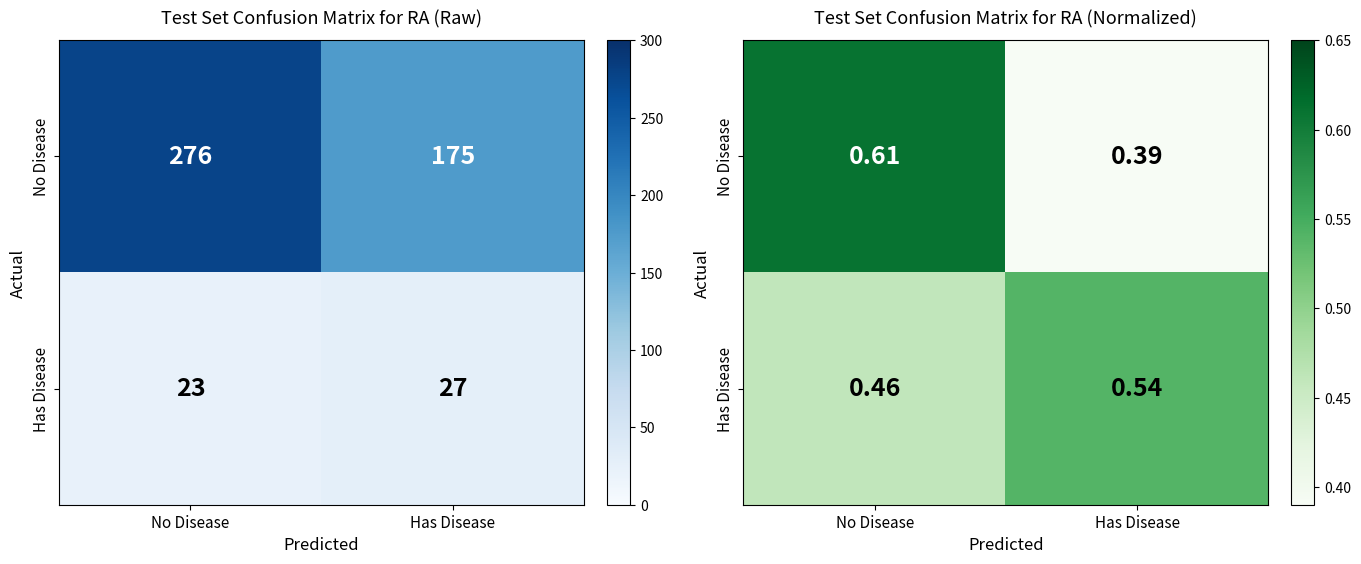

What is the difference between the highest and lowest values at Has Disease?

0.2